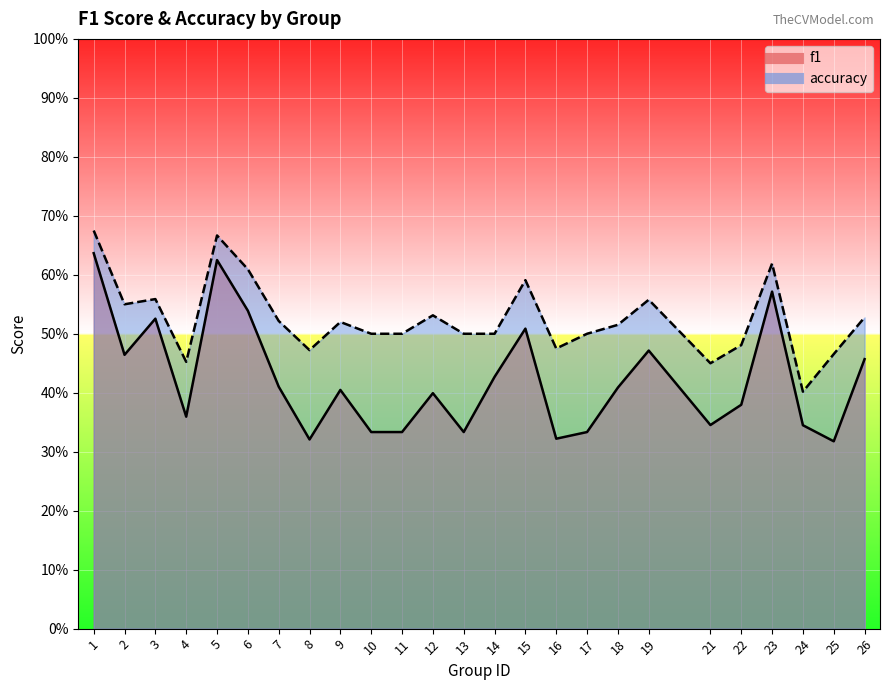

Reading right to left, what are all the values shown in this chart?

f1: 26=0.5	25=0.3	24=0.3	23=0.6	22=0.4	21=0.3	19=0.5	18=0.4	17=0.3	16=0.3	15=0.5	14=0.4	13=0.3	12=0.4	11=0.3	10=0.3	9=0.4	8=0.3	7=0.4	6=0.5	5=0.6	4=0.4	3=0.5	2=0.5	1=0.6
accuracy: 26=0.5	25=0.5	24=0.4	23=0.6	22=0.5	21=0.5	19=0.6	18=0.5	17=0.5	16=0.5	15=0.6	14=0.5	13=0.5	12=0.5	11=0.5	10=0.5	9=0.5	8=0.5	7=0.5	6=0.6	5=0.7	4=0.5	3=0.6	2=0.6	1=0.7